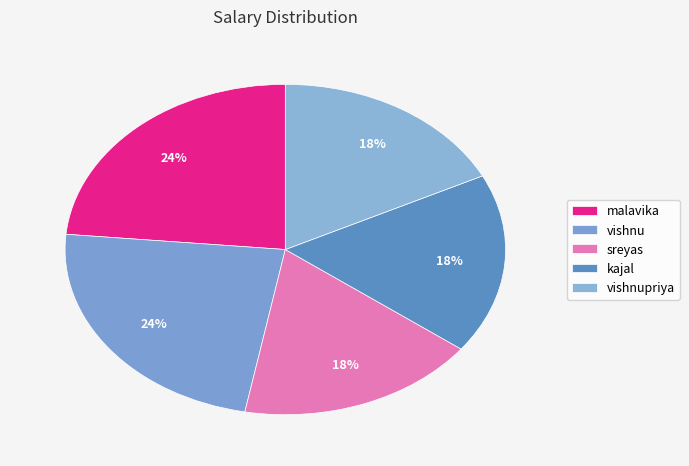

Is there any slice that represents more than half of the pie?

No